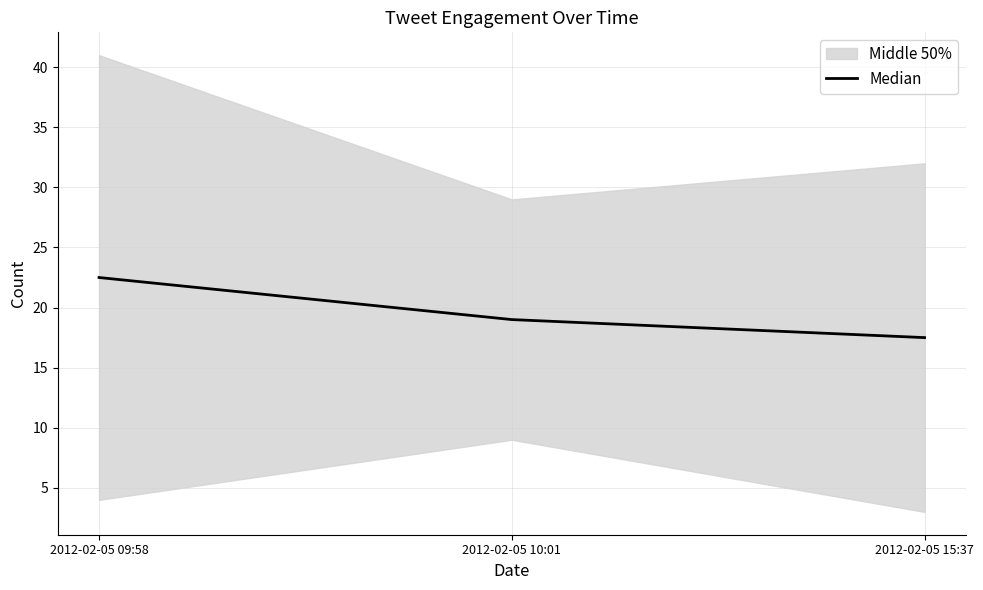

Count the values in the range 17 to 22.

2